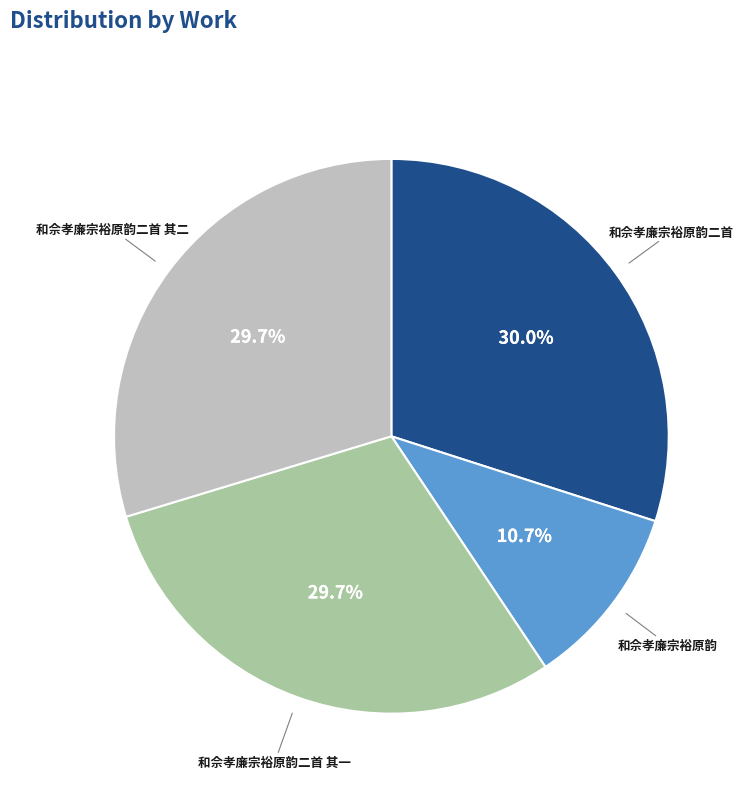

What percentage is the 和佘孝廉宗裕原韵二首 其一 slice, to the nearest percent?

30%